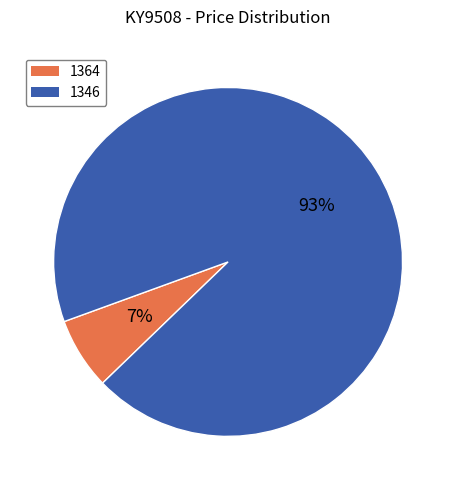

What percentage is the 1346 slice, to the nearest percent?

93%